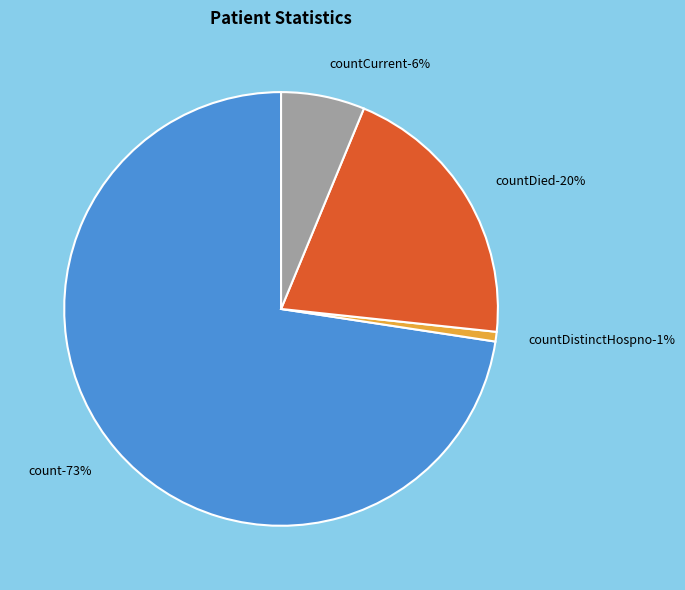

Between countDied and countCurrent, which is larger?

countDied